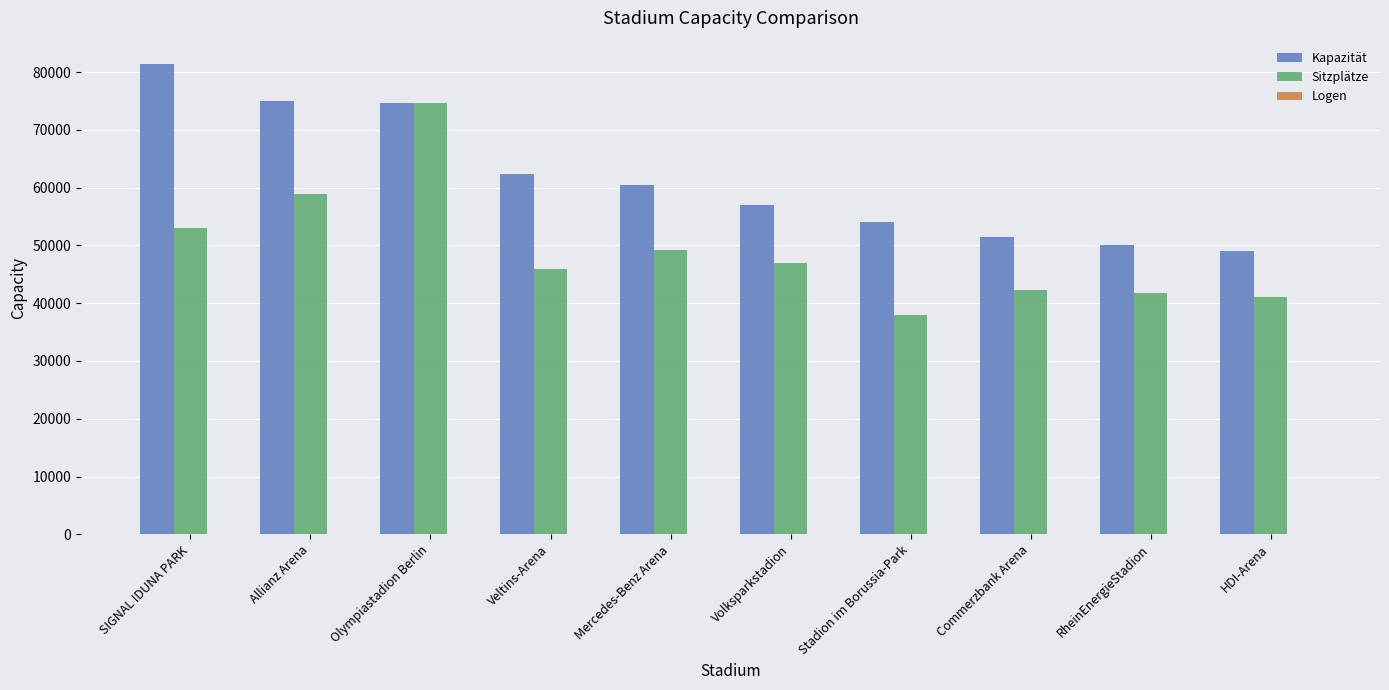

At which category is the sum across all series the highest?

Olympiastadion Berlin